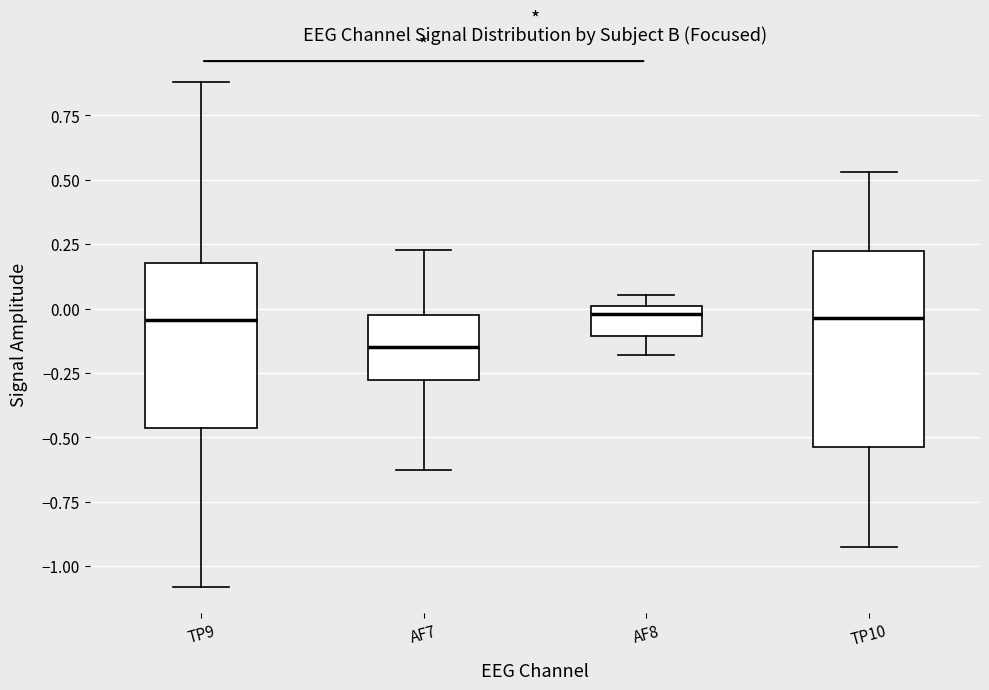

Which box is the tallest, from its lower edge to its upper edge?

TP10